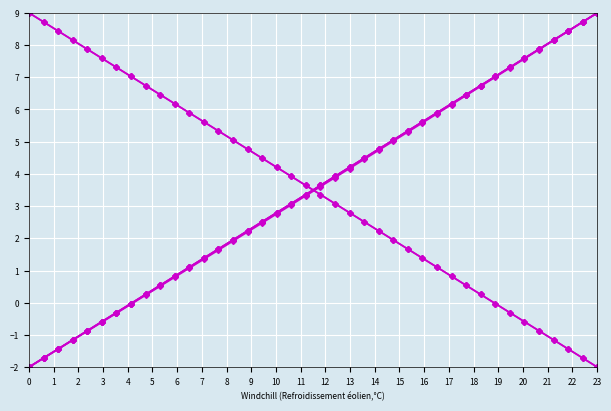

Is this an area chart (filled region under the line)?

No